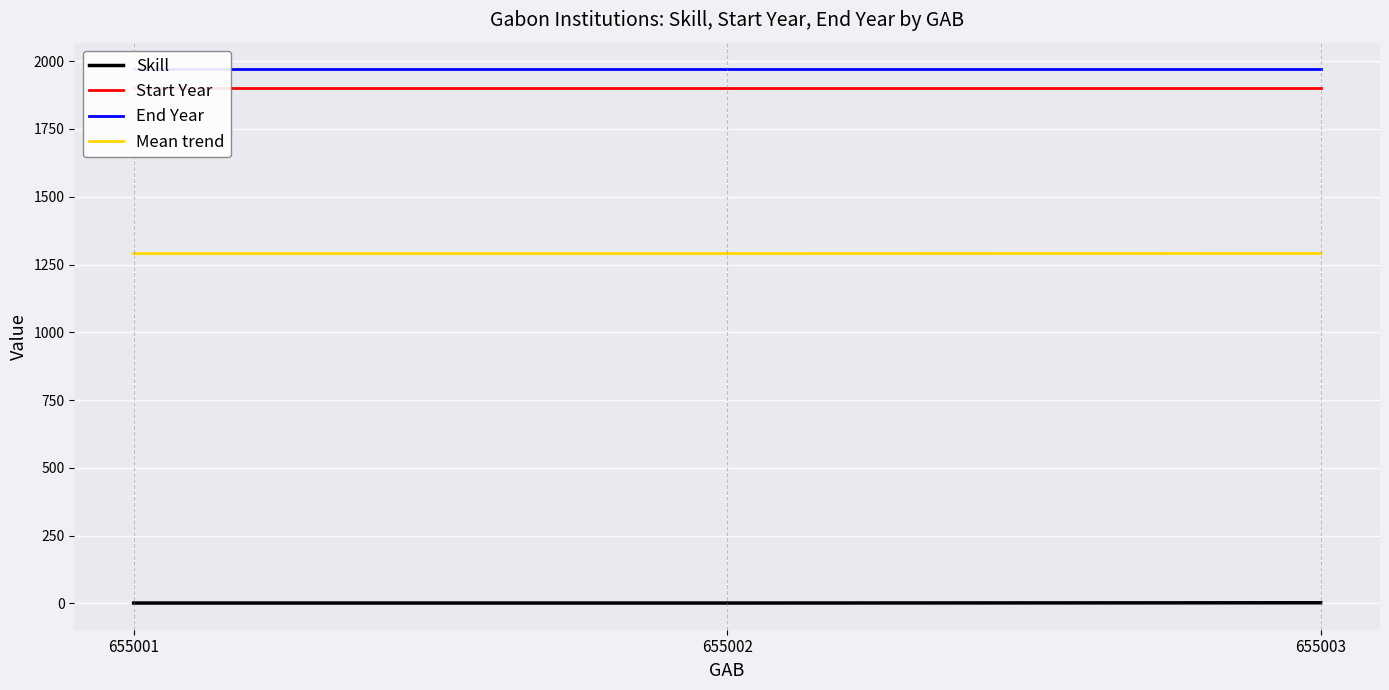

At which label does Skill reach its peak?

655003